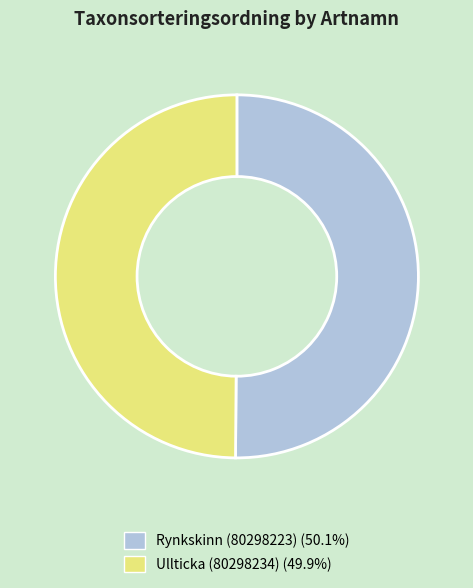

Do Rynkskinn (80298223) and Ullticka (80298234) together represent more than half of the pie?

Yes